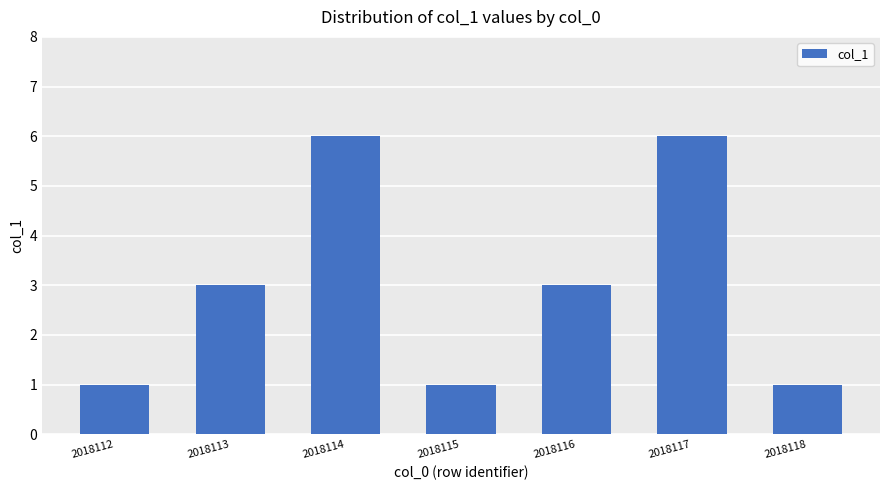

Reading left to right, list all the values displayed in this chart.

2018112=1	2018113=3	2018114=6	2018115=1	2018116=3	2018117=6	2018118=1